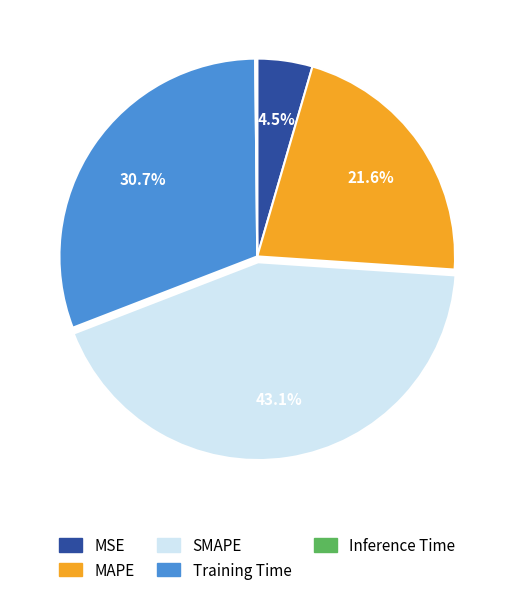

Is Training Time the majority of the pie?

No